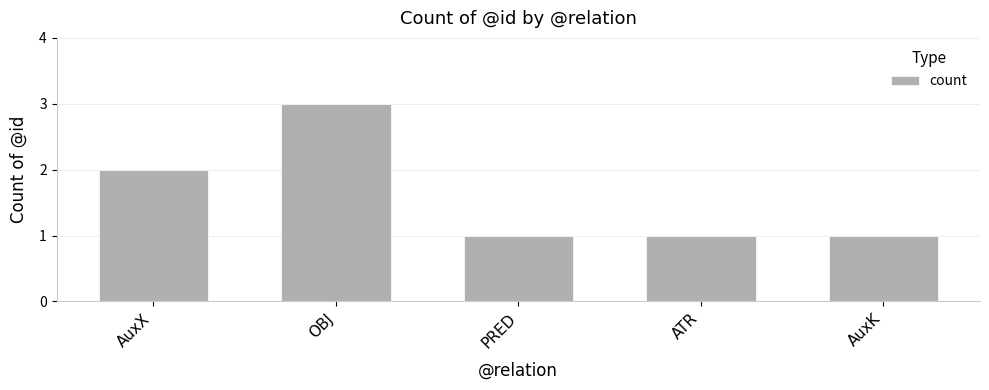

Which has a higher value, AuxX or OBJ?

OBJ